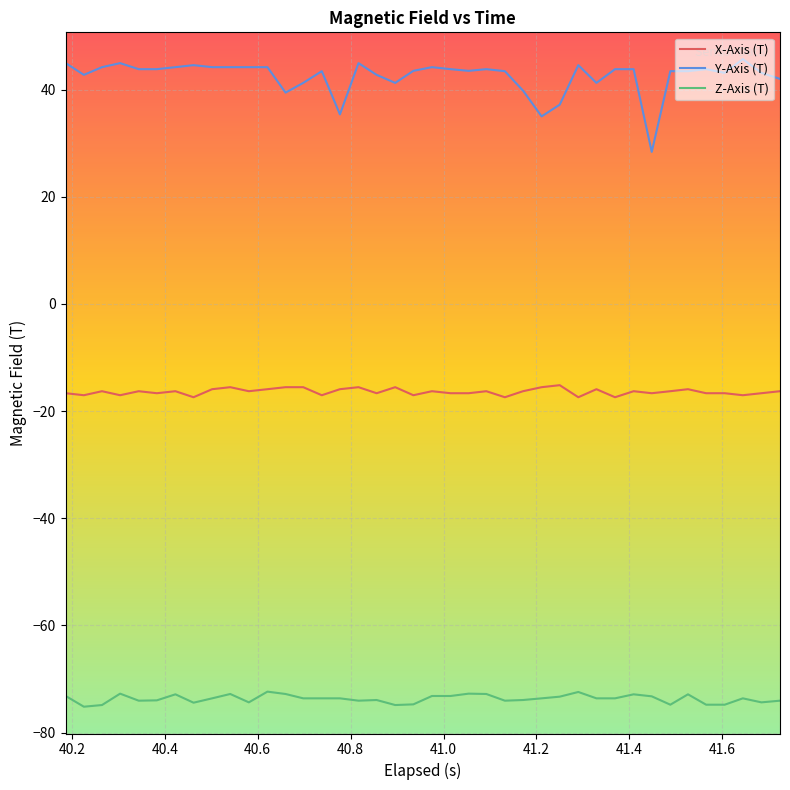

Which series has the widest spread of values?

Y-Axis (T)